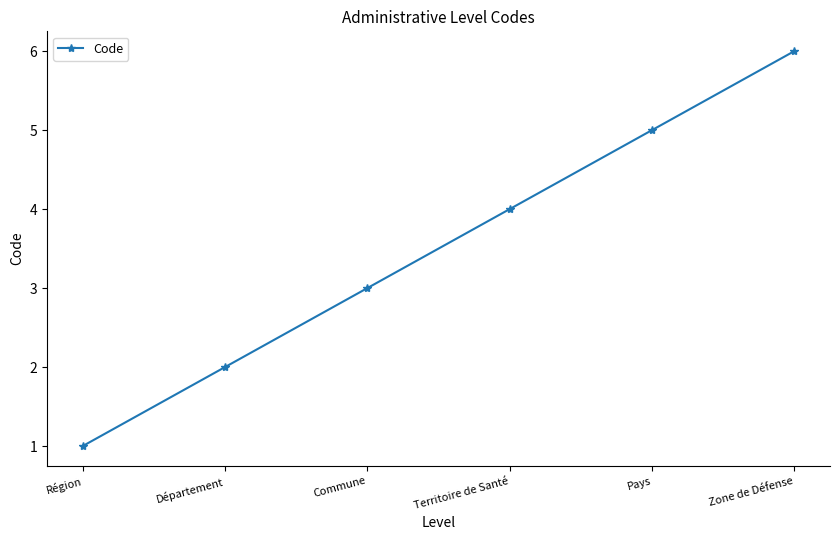

What position from the left is Territoire de Santé?

4